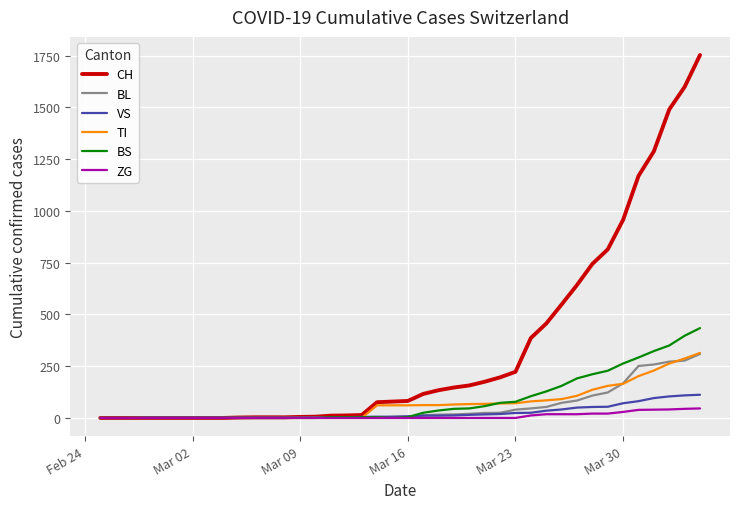

What is the maximum value for BS?

434